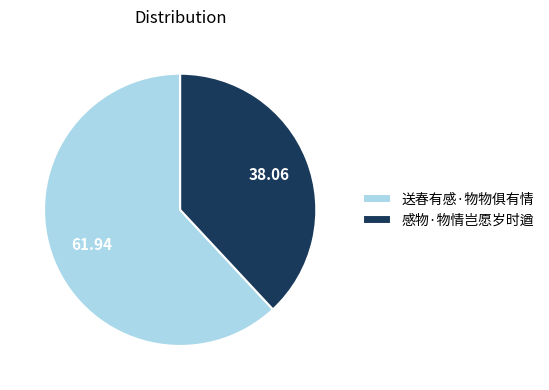

How many slices are in this pie chart?

2